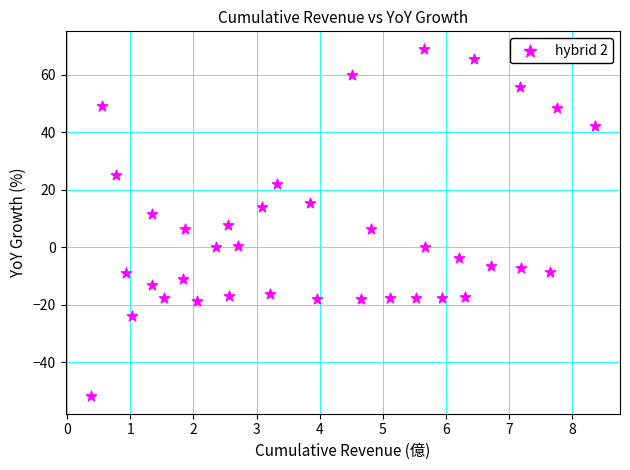

What is the range of Y values (max minus min)?

121.0